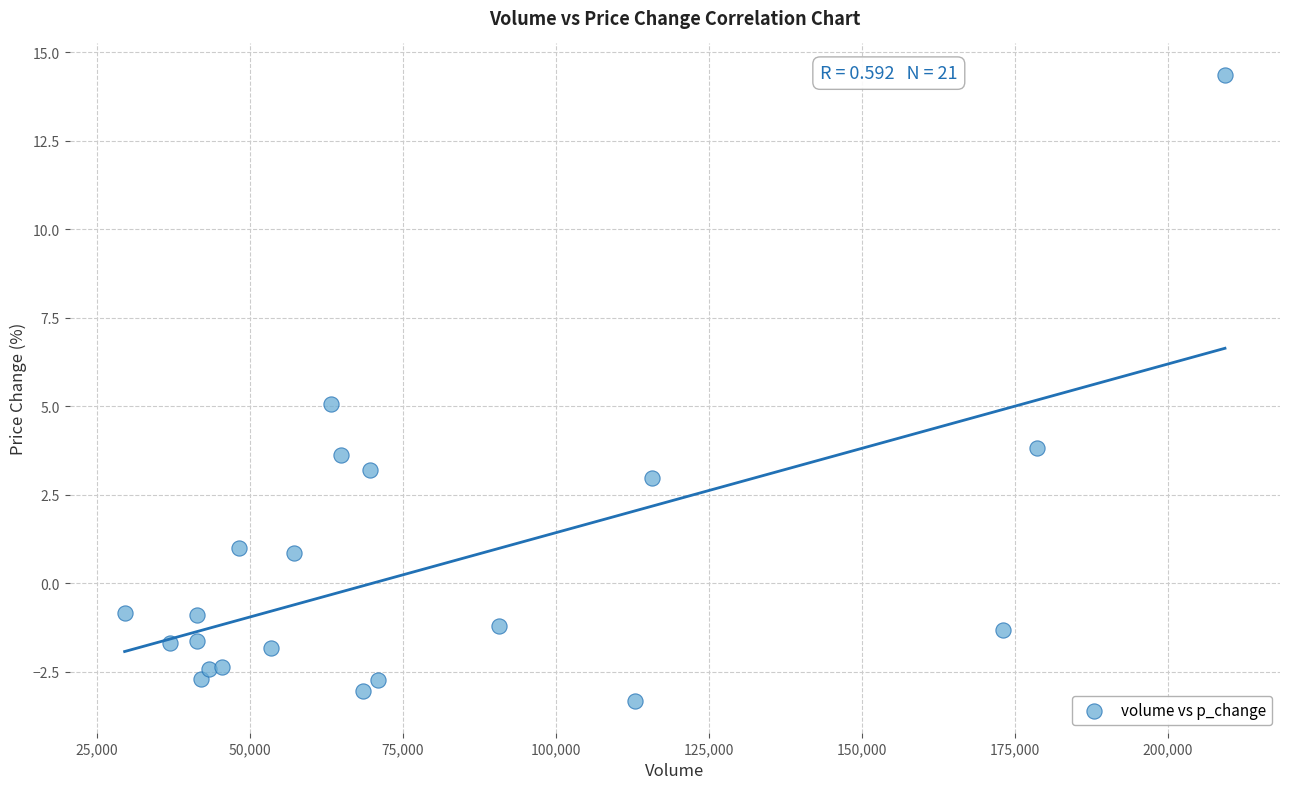

What is the range of Y values (max minus min)?

17.7